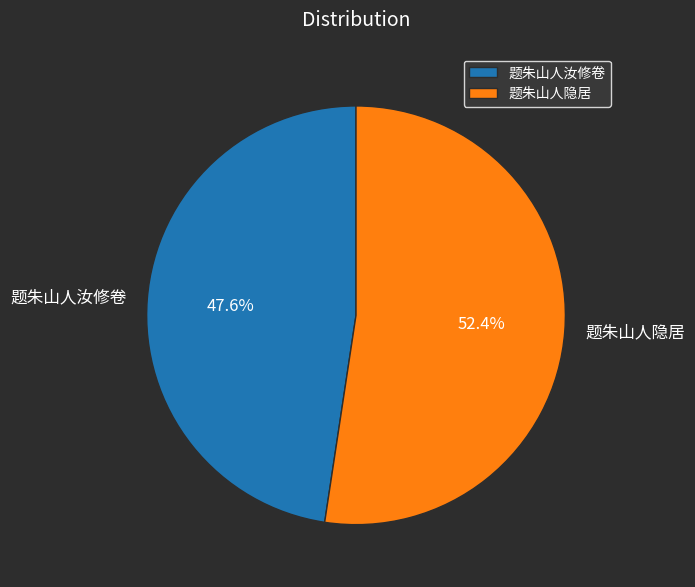

Is it true that 题朱山人汝修卷 is 62% of the pie?

False